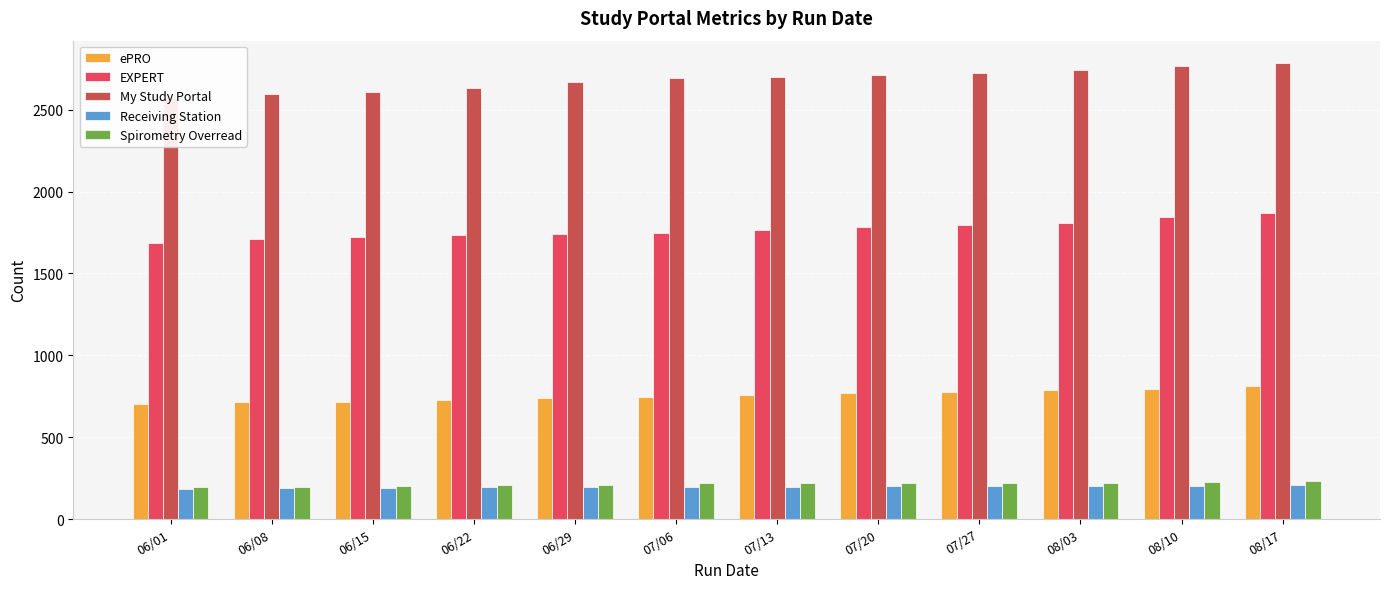

At how many categories does at least one series exceed 570?

12